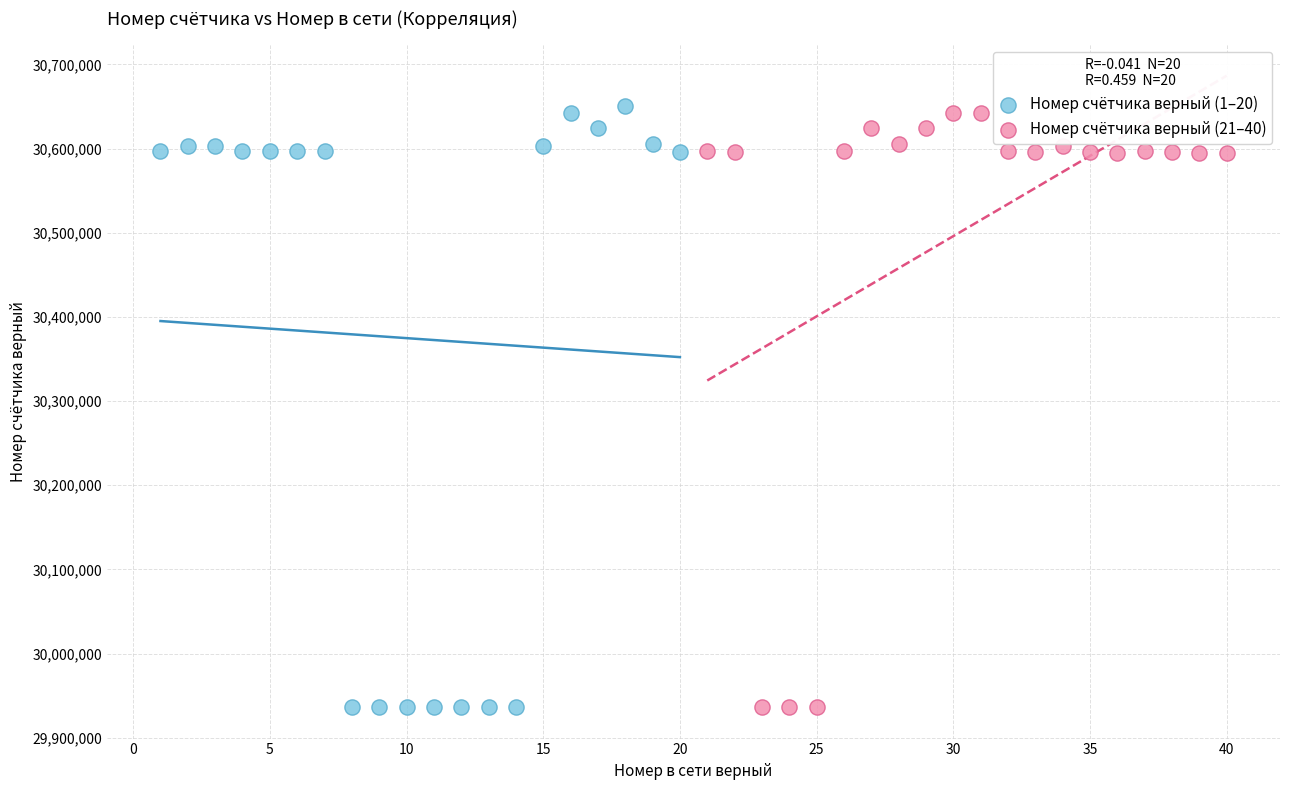

Which series has the widest spread of Y values?

Номер счётчика верный (1–20)